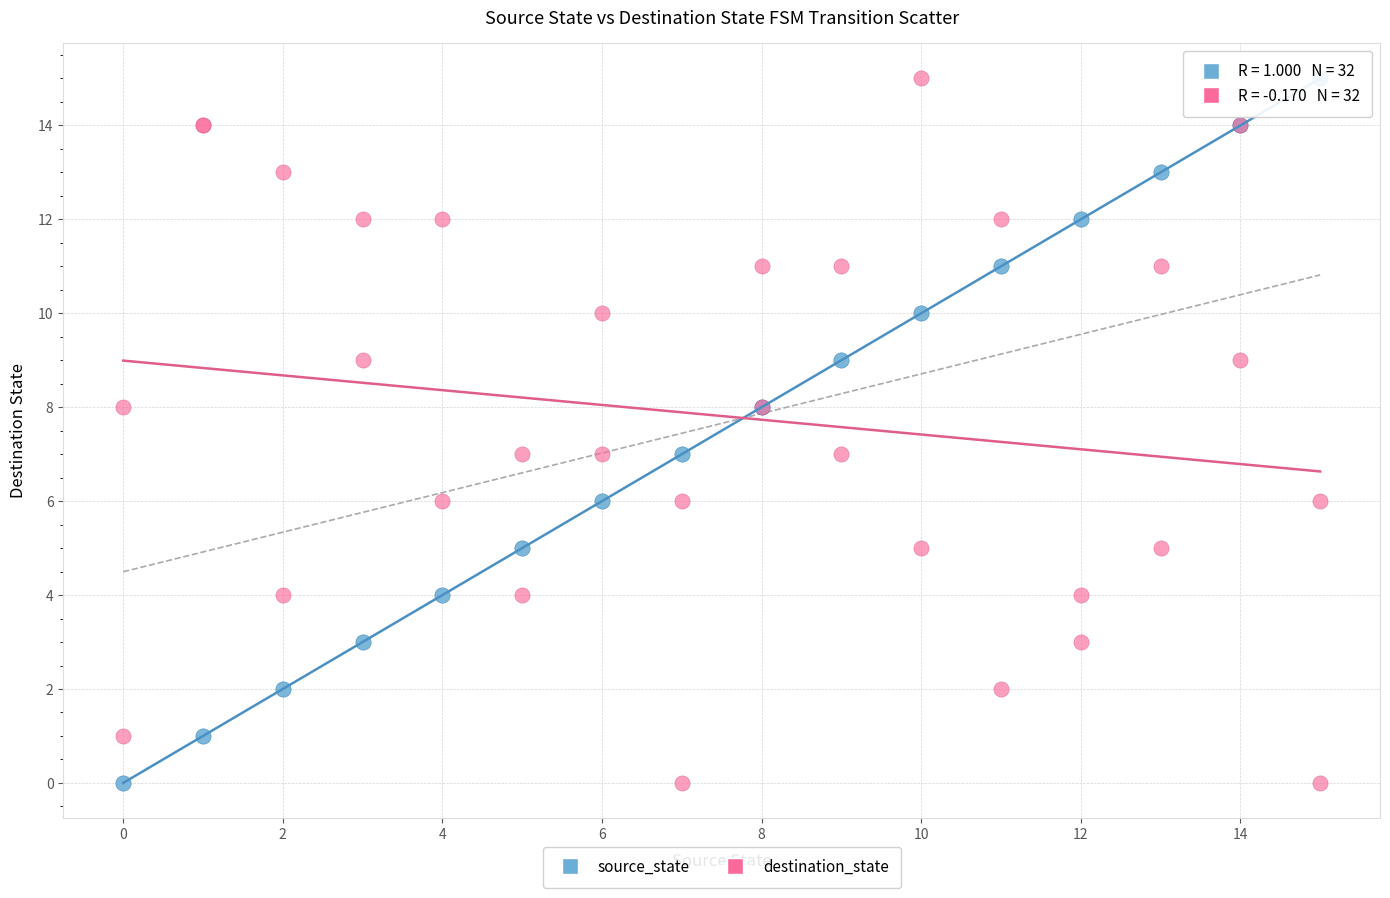

What is the X range (max minus min) for the scatter plot?

15